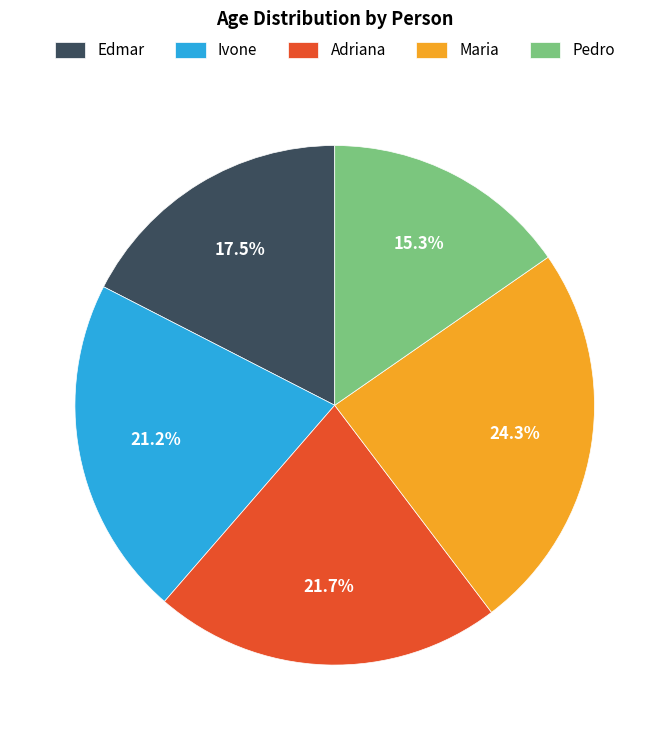

To the nearest percent, what percentage of the pie is Pedro?

15%